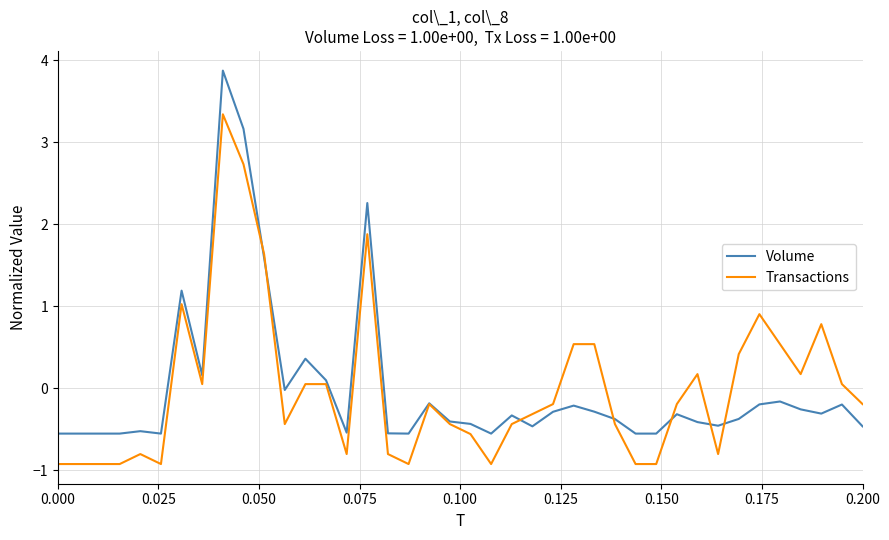

What is the greatest value displayed?

3.9